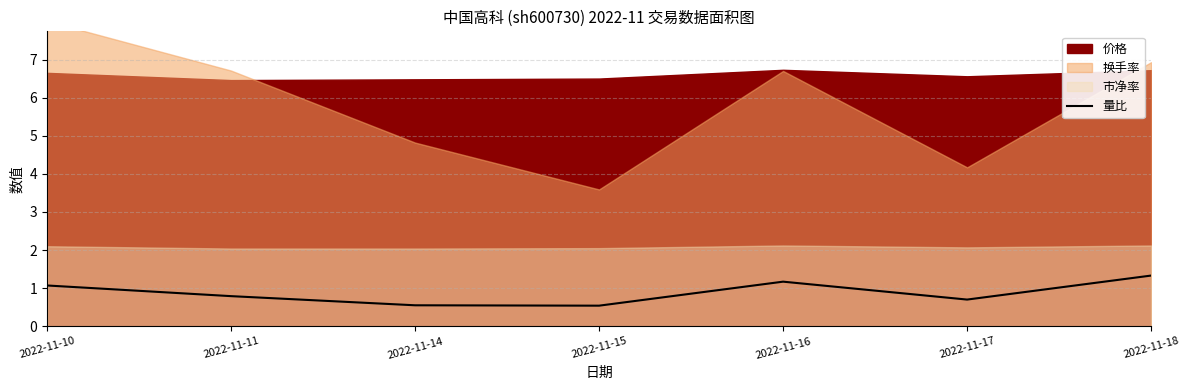

How many points are lower than both their immediate neighbors (excluding endpoints)?

2